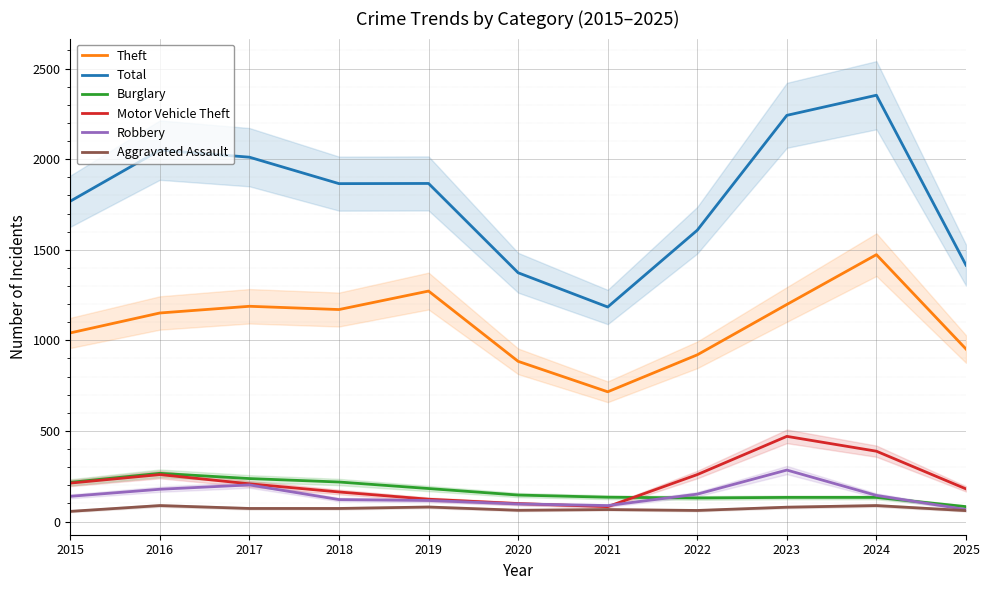

How many interior local valleys does the Aggravated Assault series have?

2